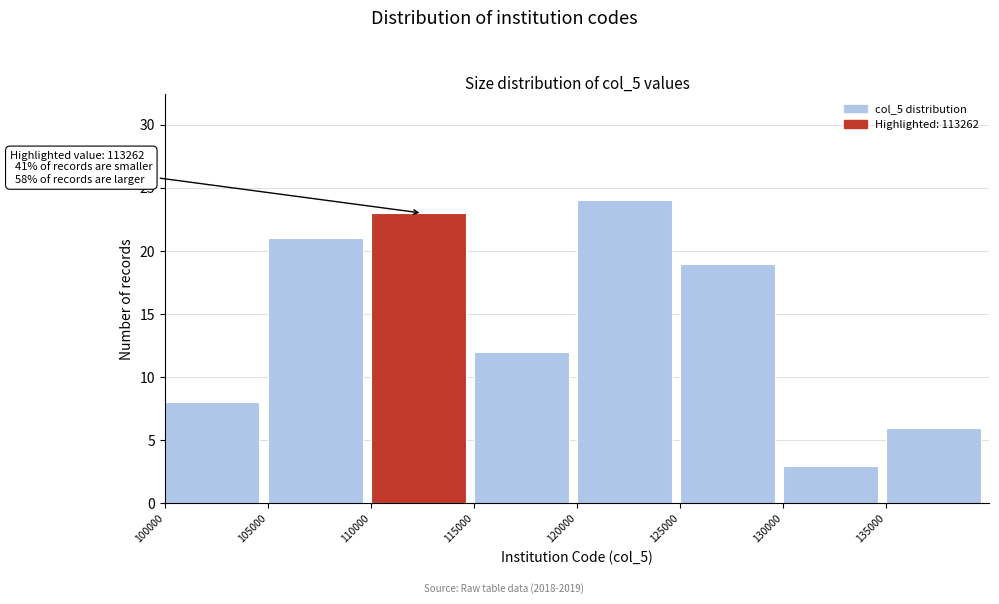

Which range on the x-axis has the tallest bar?

120000 to 125000